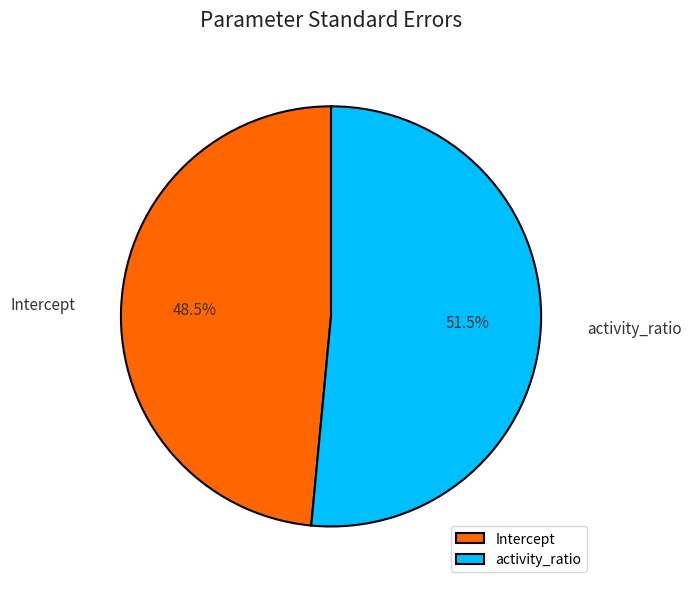

Which has a higher value, activity_ratio or Intercept?

activity_ratio